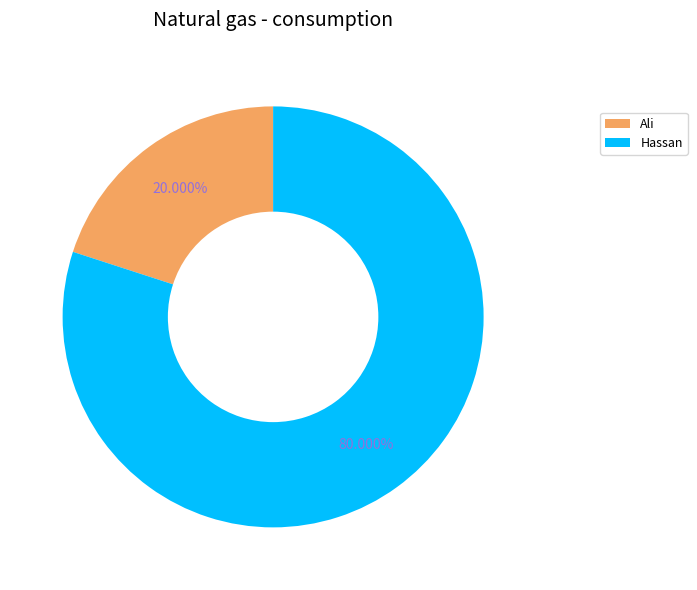

Is the sum of Hassan and Ali greater than half?

Yes